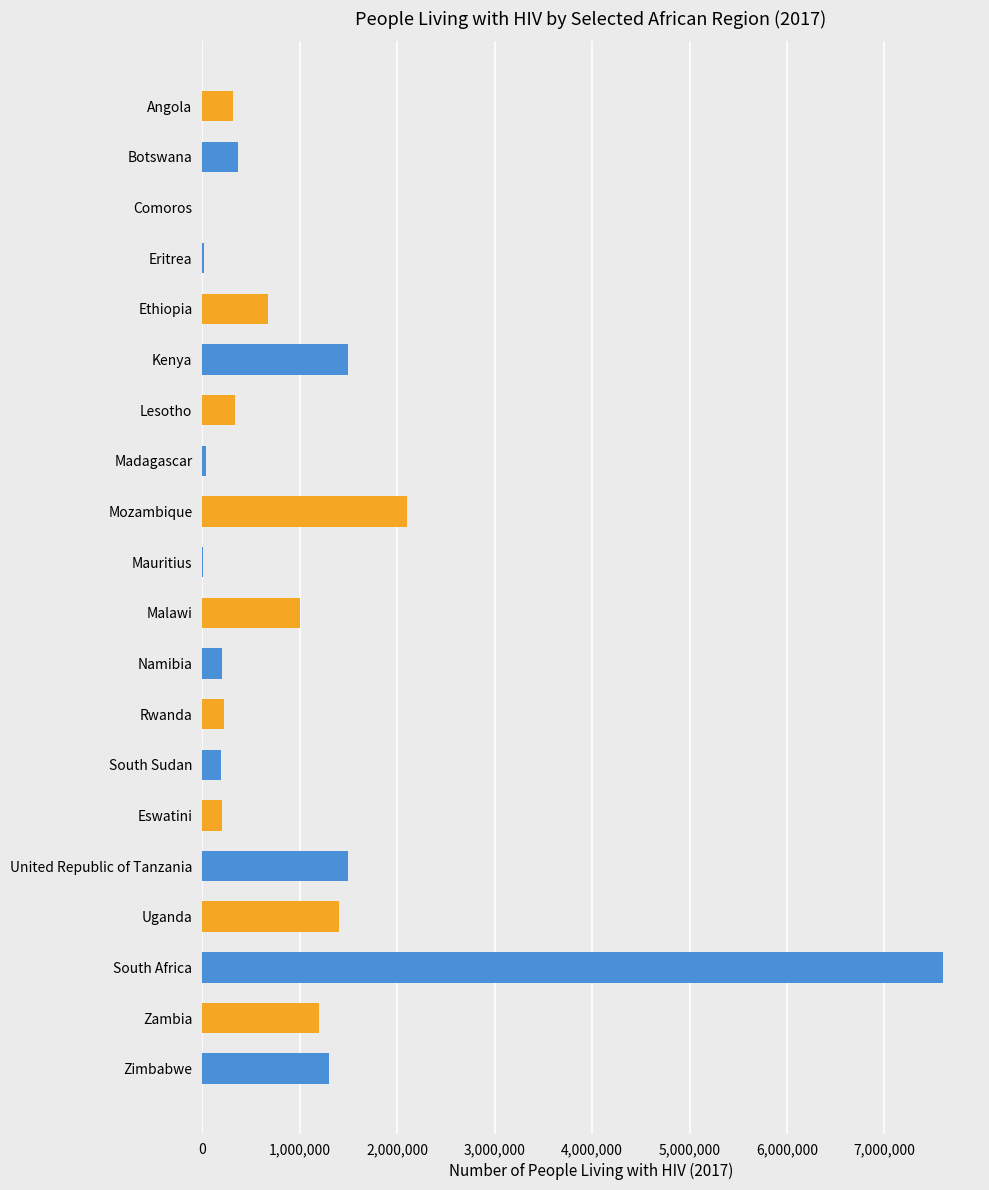

What is the greatest value displayed?

7600000